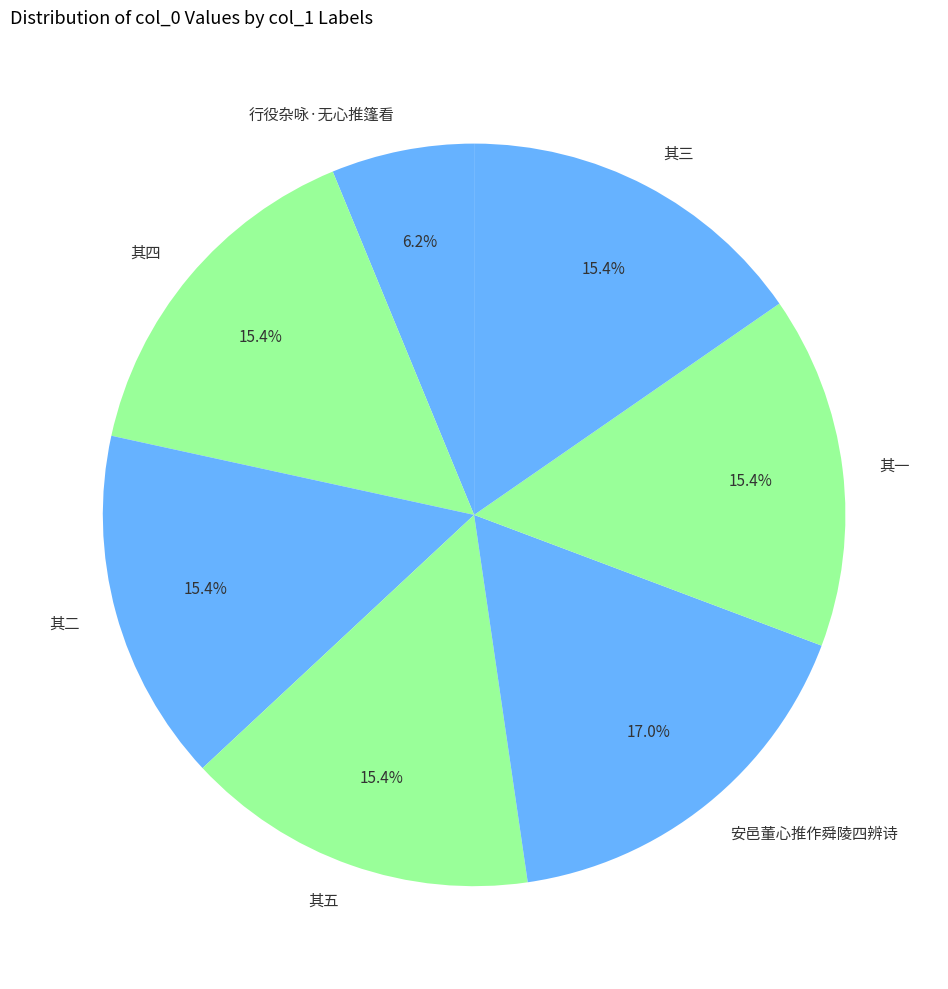

What is the ratio of the value at 其四 to the value at 其三?

1.0